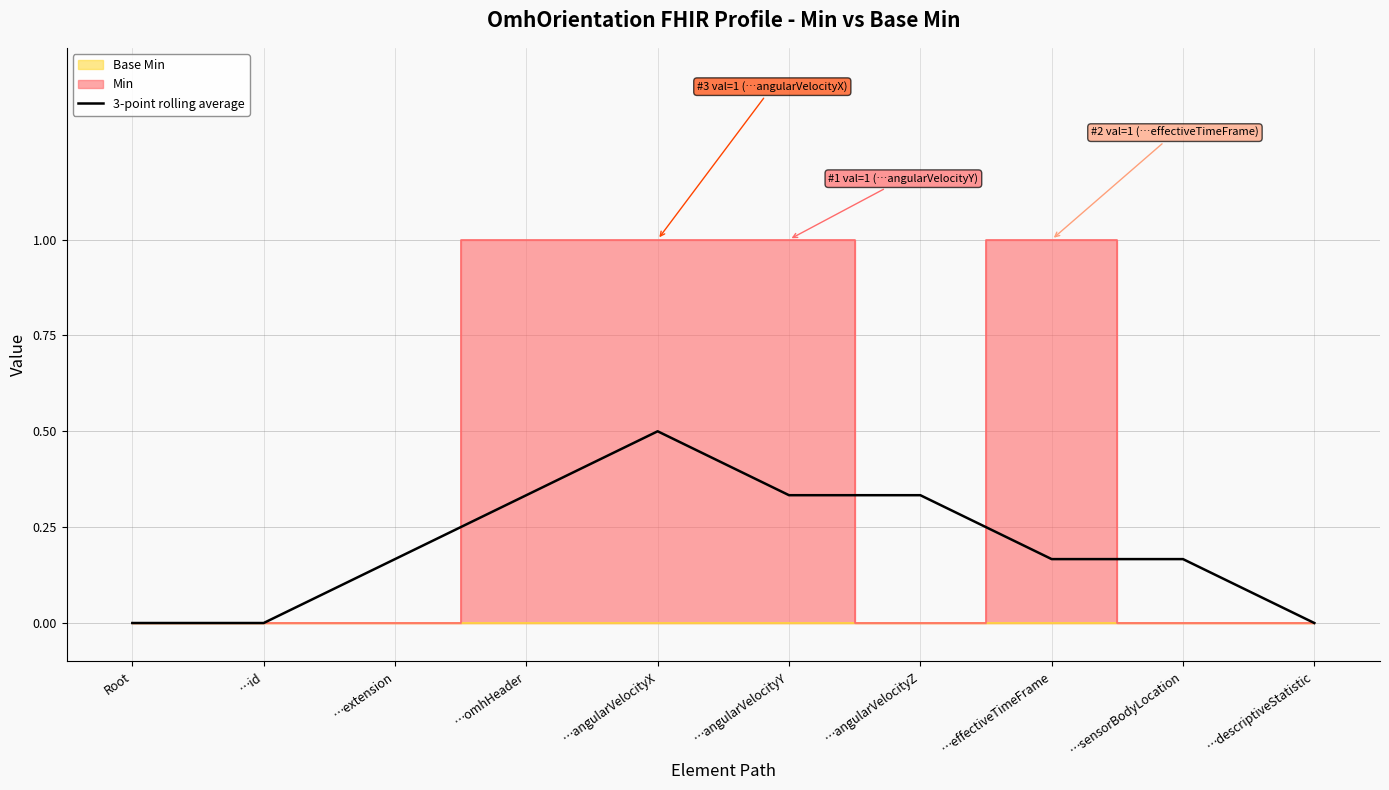

Between …id and …omhHeader, which is larger?

…omhHeader